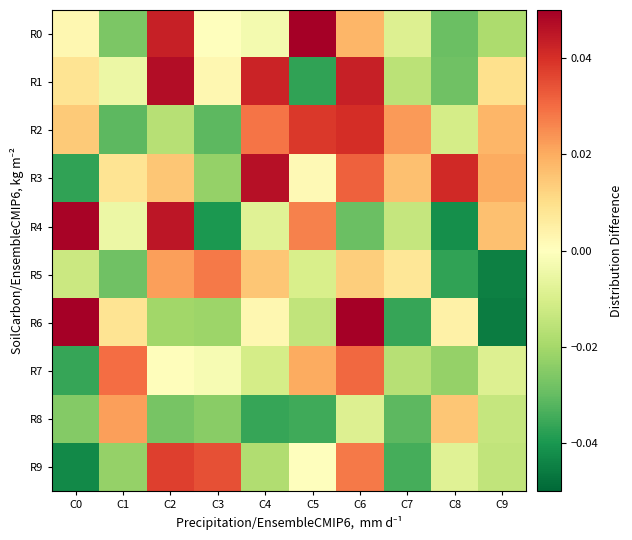

Reading left to right, extract all data points from this chart.

R0: C0=0.0	C1=-0.0	C2=0.0	C3=-0.0	C4=-0.0	C5=0.1	C6=0.0	C7=-0.0	C8=-0.0	C9=-0.0
R1: C0=0.0	C1=-0.0	C2=0.0	C3=0.0	C4=0.0	C5=-0.0	C6=0.0	C7=-0.0	C8=-0.0	C9=0.0
R2: C0=0.0	C1=-0.0	C2=-0.0	C3=-0.0	C4=0.0	C5=0.0	C6=0.0	C7=0.0	C8=-0.0	C9=0.0
R3: C0=-0.0	C1=0.0	C2=0.0	C3=-0.0	C4=0.0	C5=0.0	C6=0.0	C7=0.0	C8=0.0	C9=0.0
R4: C0=0.0	C1=-0.0	C2=0.0	C3=-0.0	C4=-0.0	C5=0.0	C6=-0.0	C7=-0.0	C8=-0.0	C9=0.0
R5: C0=-0.0	C1=-0.0	C2=0.0	C3=0.0	C4=0.0	C5=-0.0	C6=0.0	C7=0.0	C8=-0.0	C9=-0.0
R6: C0=0.1	C1=0.0	C2=-0.0	C3=-0.0	C4=0.0	C5=-0.0	C6=0.1	C7=-0.0	C8=0.0	C9=-0.0
R7: C0=-0.0	C1=0.0	C2=0.0	C3=-0.0	C4=-0.0	C5=0.0	C6=0.0	C7=-0.0	C8=-0.0	C9=-0.0
R8: C0=-0.0	C1=0.0	C2=-0.0	C3=-0.0	C4=-0.0	C5=-0.0	C6=-0.0	C7=-0.0	C8=0.0	C9=-0.0
R9: C0=-0.0	C1=-0.0	C2=0.0	C3=0.0	C4=-0.0	C5=-0.0	C6=0.0	C7=-0.0	C8=-0.0	C9=-0.0